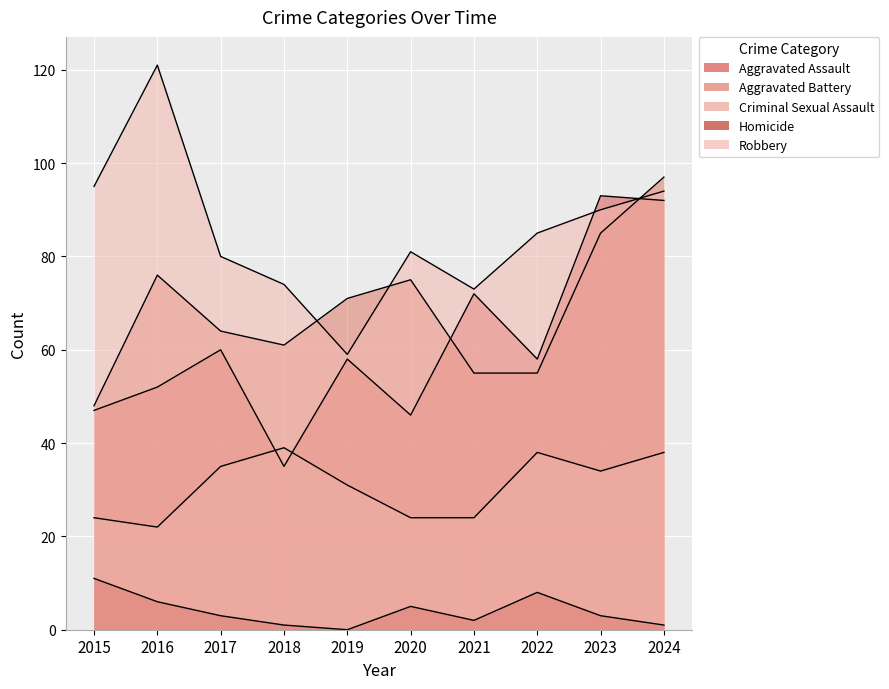

True or false: Aggravated Battery has a value of 85 at 2023.

True